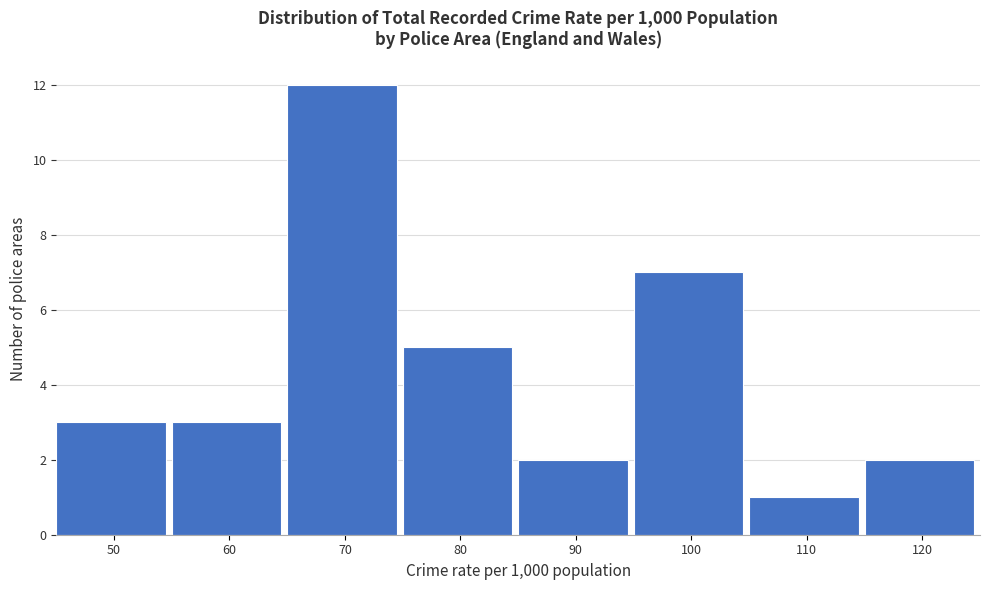

Reading left to right, what are all the values shown in this chart?

50=3	60=3	70=12	80=5	90=2	100=7	110=1	120=2